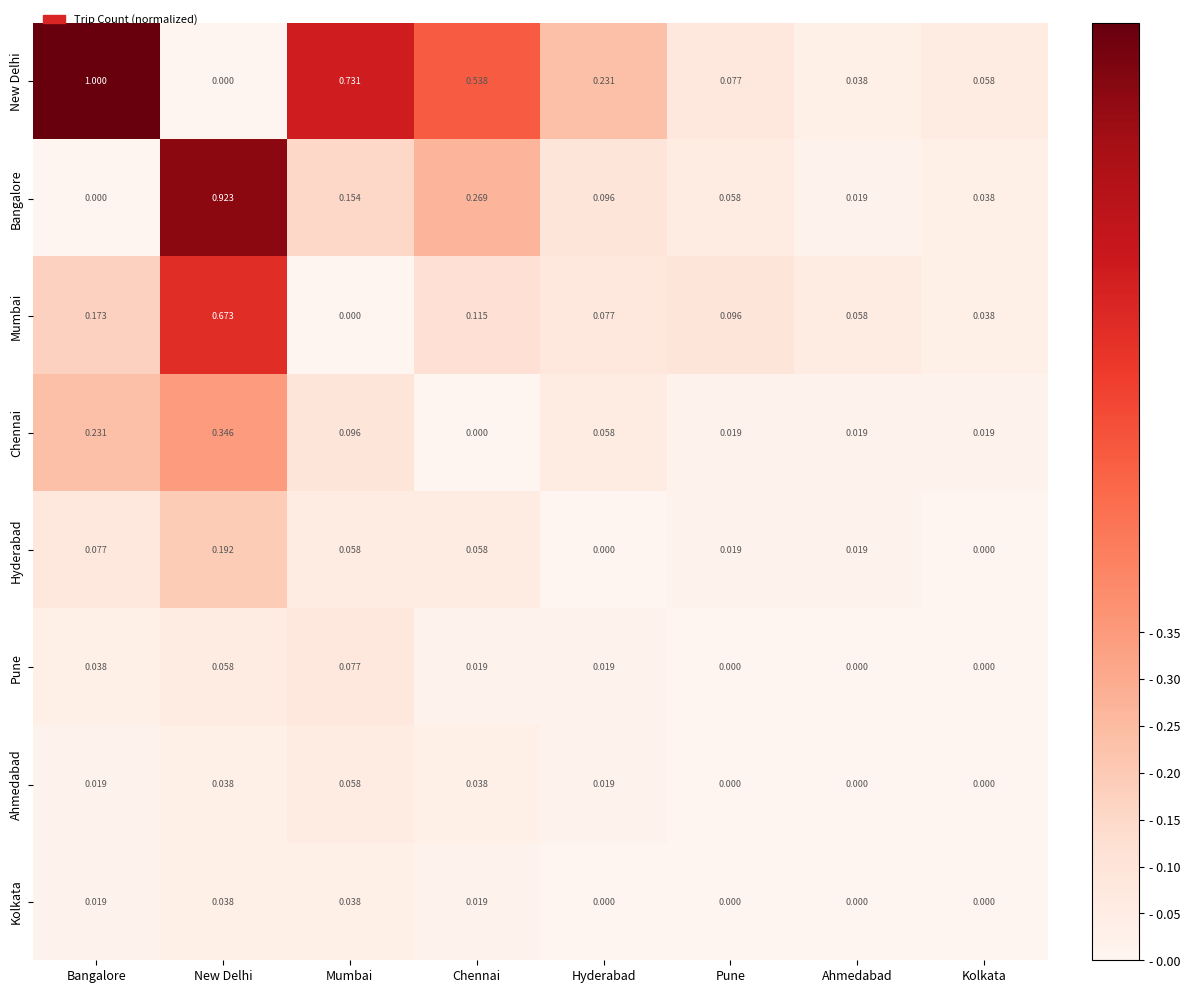

Which series has the largest total across all categories?

New Delhi